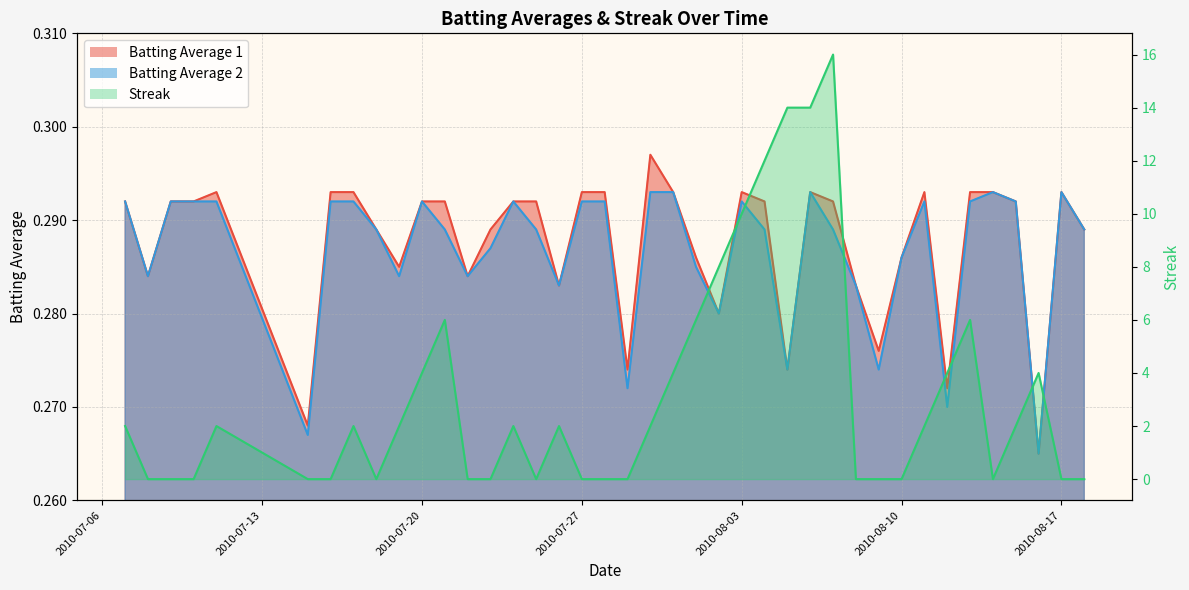

How many data points in Streak are less than 2?

18